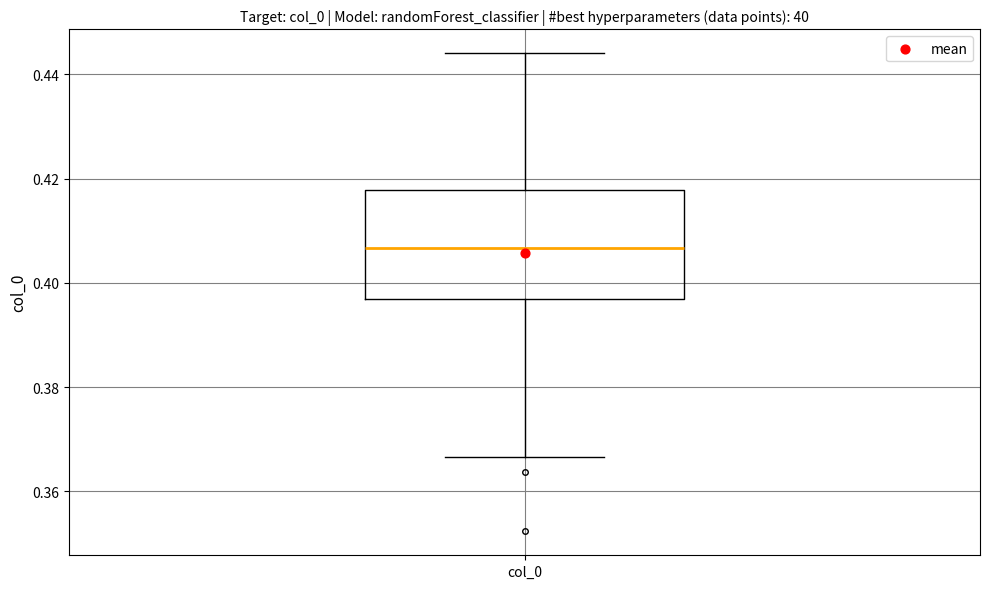

Read this box plot against the y-axis: the position of the median line, the range covered by the box, and the ends of both whiskers. The values are not printed on the chart, so give them approximately, as read against the axis.

median 0.406, box 0.396 to 0.418, whiskers 0.366 to 0.444